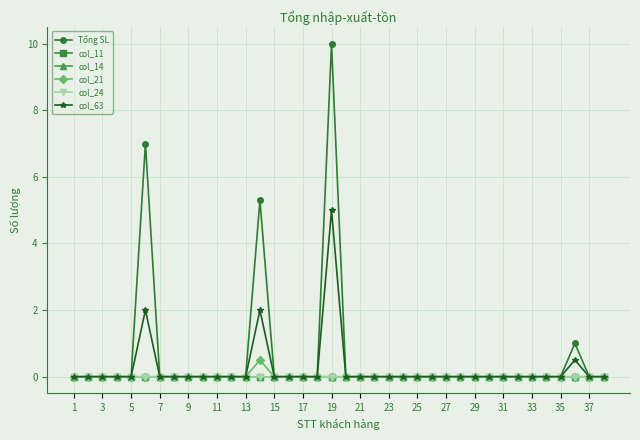

Is this an area chart (filled region under the line)?

No